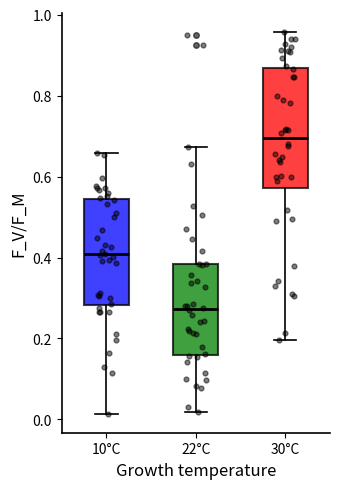

Where does the lower whisker of the box for 22°C end on the y-axis? The values are not printed on the chart, so give them approximately, as read against the axis.

0.02